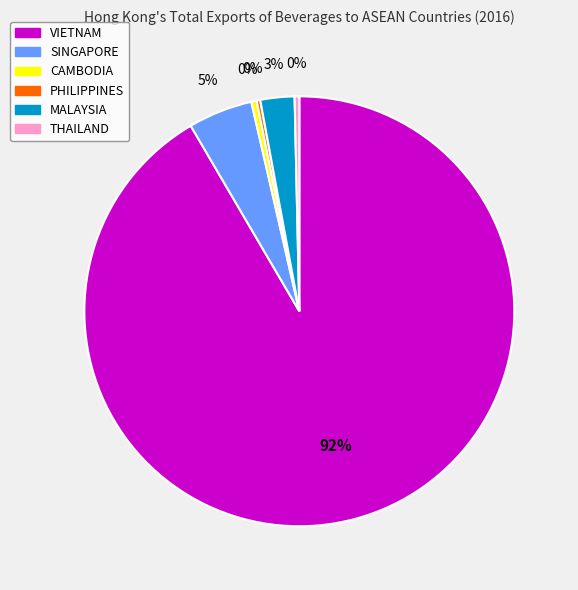

What is the largest slice in the pie chart?

VIETNAM